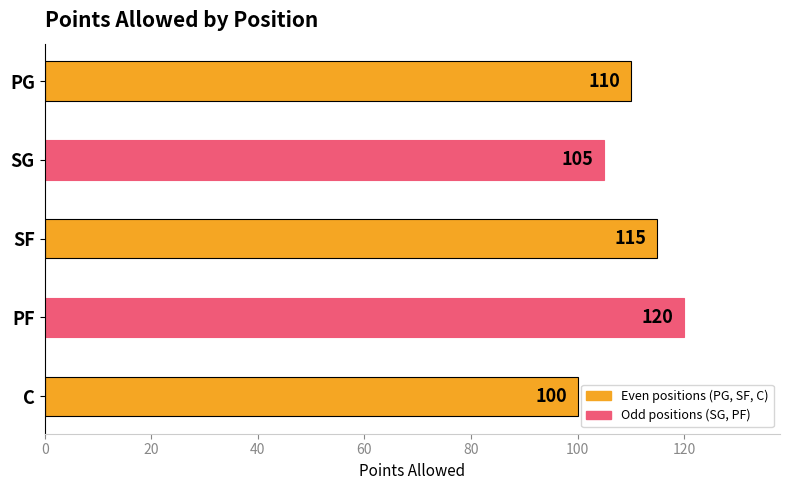

What is the minimum value shown in the chart?

100